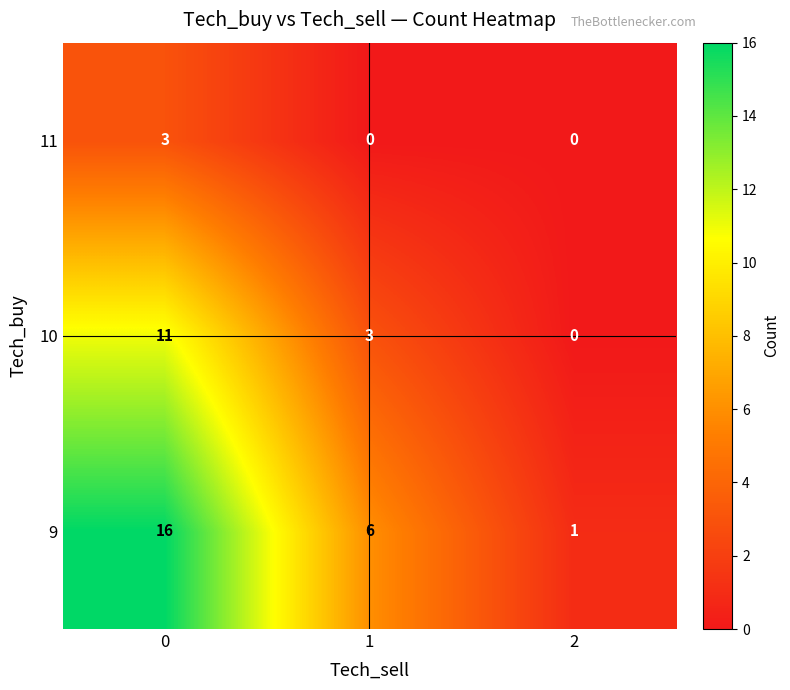

Reading left to right, extract all data points from this chart.

11: 0=3	1=0	2=0
10: 0=11	1=3	2=0
9: 0=16	1=6	2=1